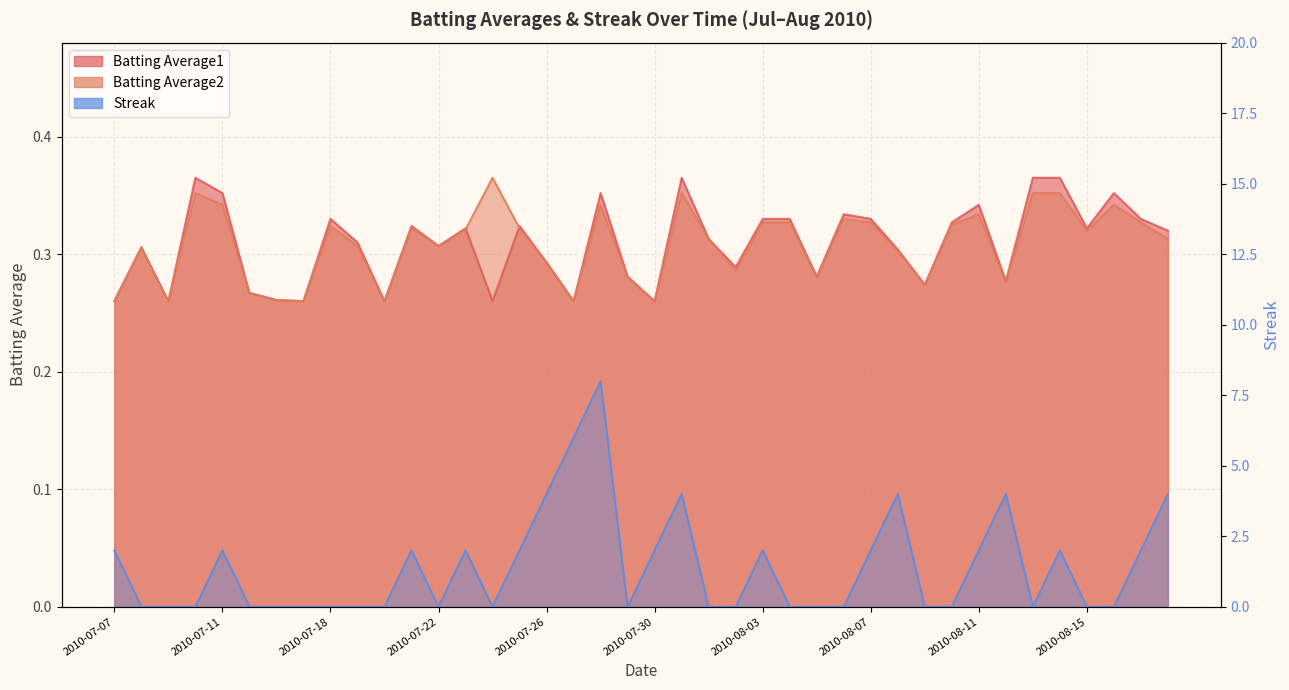

What is the label of the 2nd point from the right?

2010-08-17